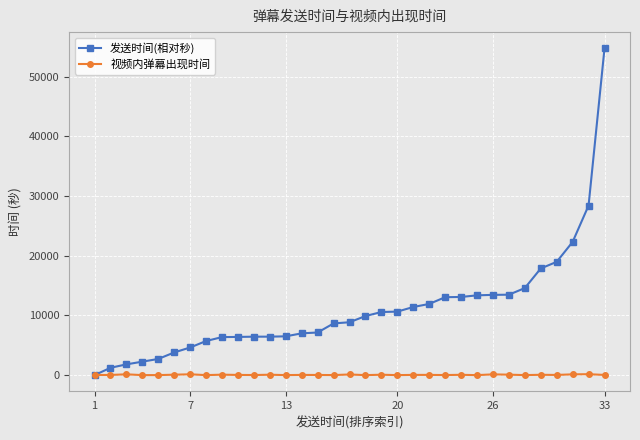

True or false: 视频内弹幕出现时间 has more than 0 interior local peaks.

True